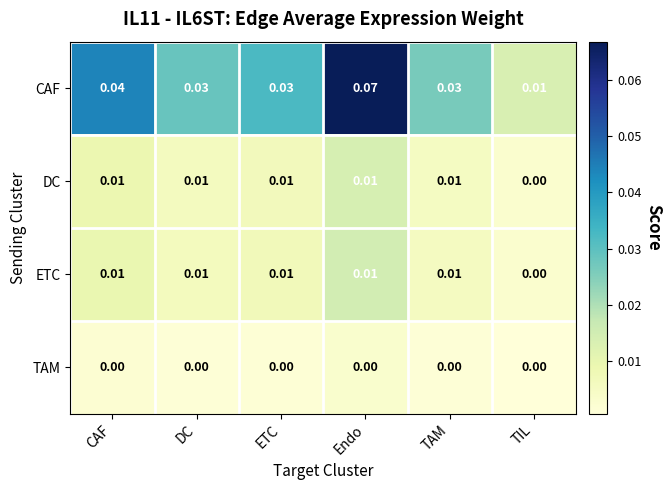

At which category is the sum across all series the highest?

Endo